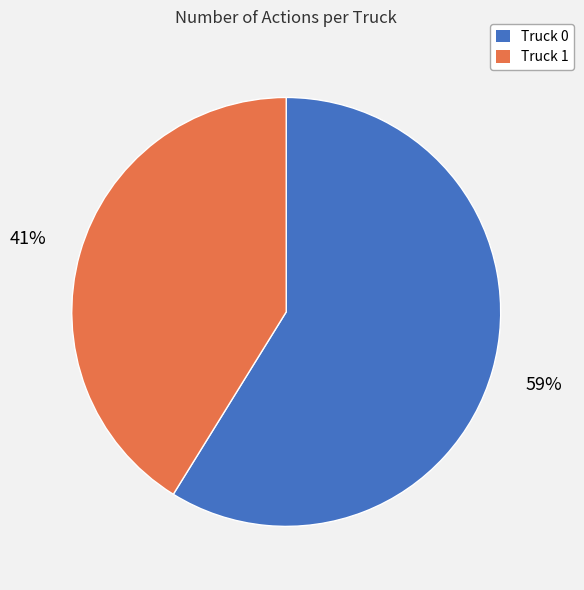

What percentage is the Truck 1 slice, to the nearest percent?

41%